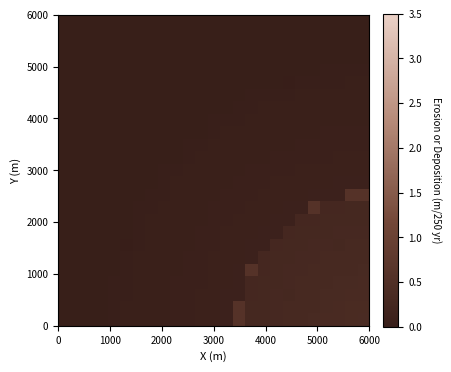

Count the number of categories in the chart.

25